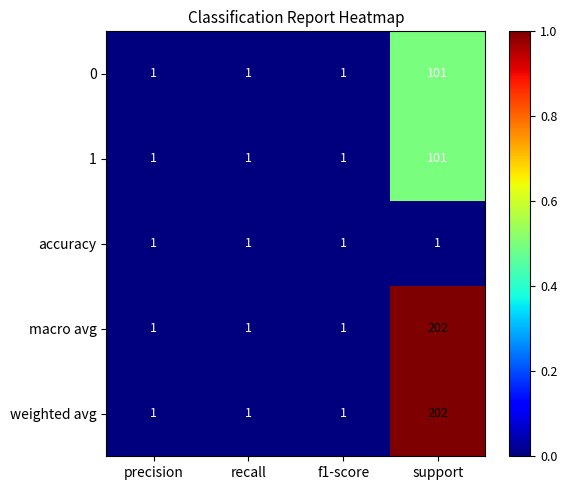

At which category is the sum across all series the highest?

support